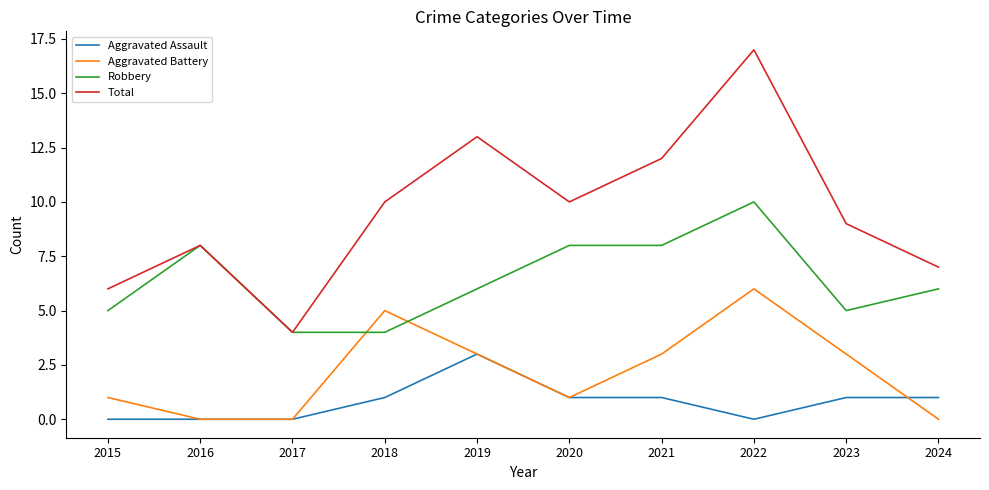

What is the minimum value for Total?

4